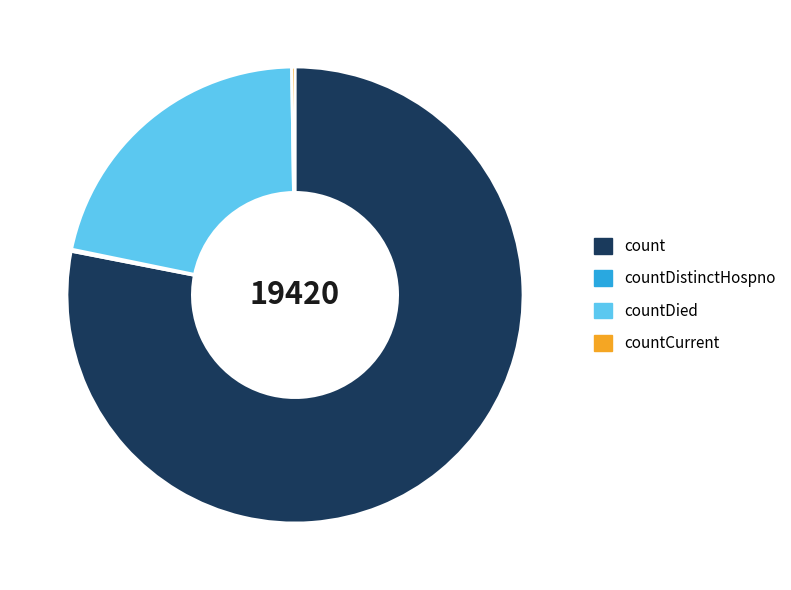

Is there any slice that represents more than half of the pie?

Yes